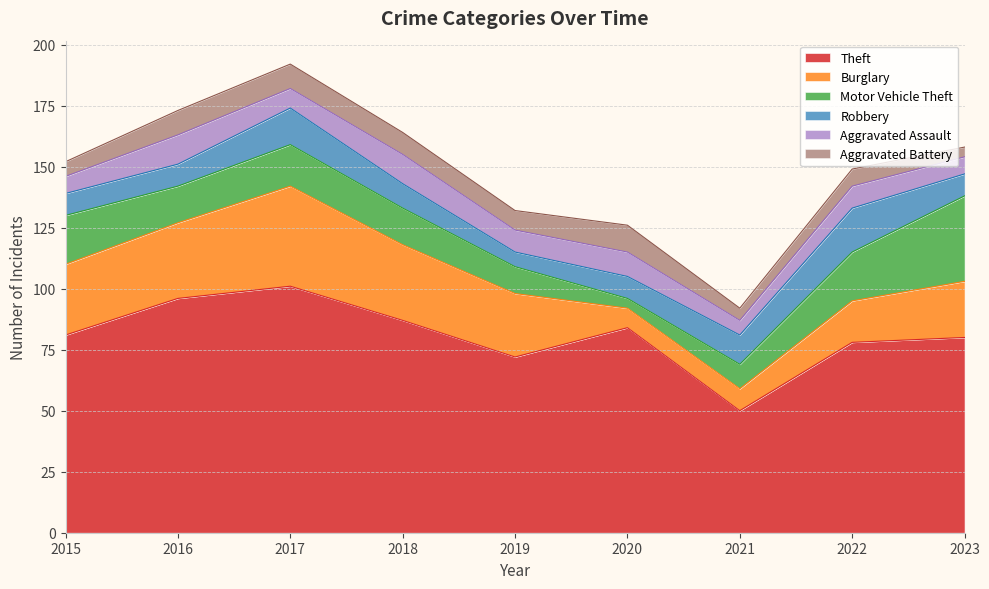

Reading right to left, list all the values displayed in this chart.

Theft: 2023=80	2022=78	2021=50	2020=84	2019=72	2018=87	2017=101	2016=96	2015=81
Burglary: 2023=23	2022=17	2021=9	2020=8	2019=26	2018=31	2017=41	2016=31	2015=29
Motor Vehicle Theft: 2023=35	2022=20	2021=10	2020=4	2019=11	2018=15	2017=17	2016=15	2015=20
Robbery: 2023=9	2022=18	2021=12	2020=9	2019=6	2018=10	2017=15	2016=9	2015=9
Aggravated Assault: 2023=7	2022=9	2021=6	2020=10	2019=9	2018=12	2017=8	2016=12	2015=7
Aggravated Battery: 2023=4	2022=7	2021=5	2020=11	2019=8	2018=9	2017=10	2016=10	2015=6